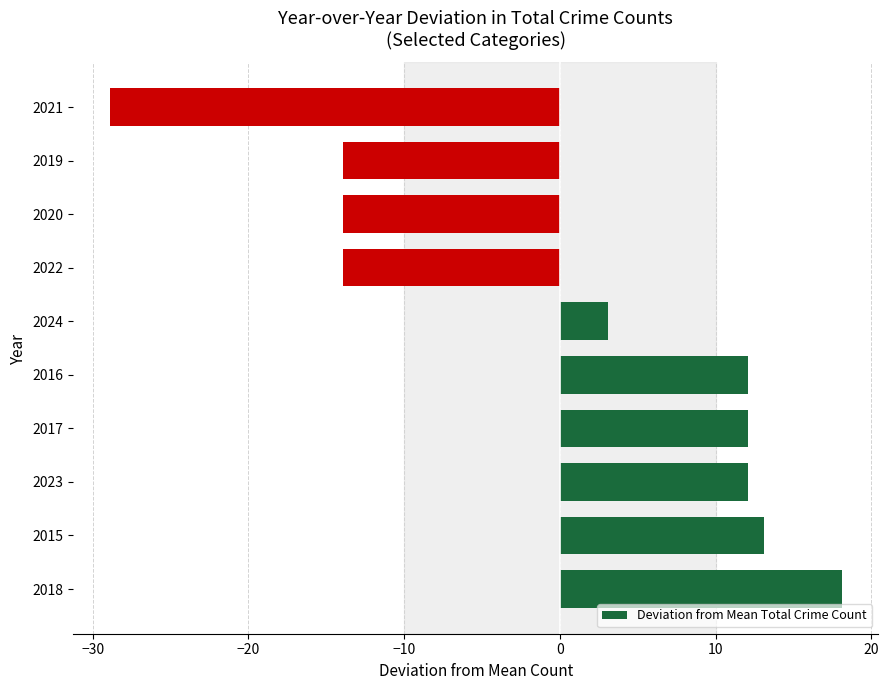

Approximately how many times larger is the value at 2015 compared to 2018?

0.7